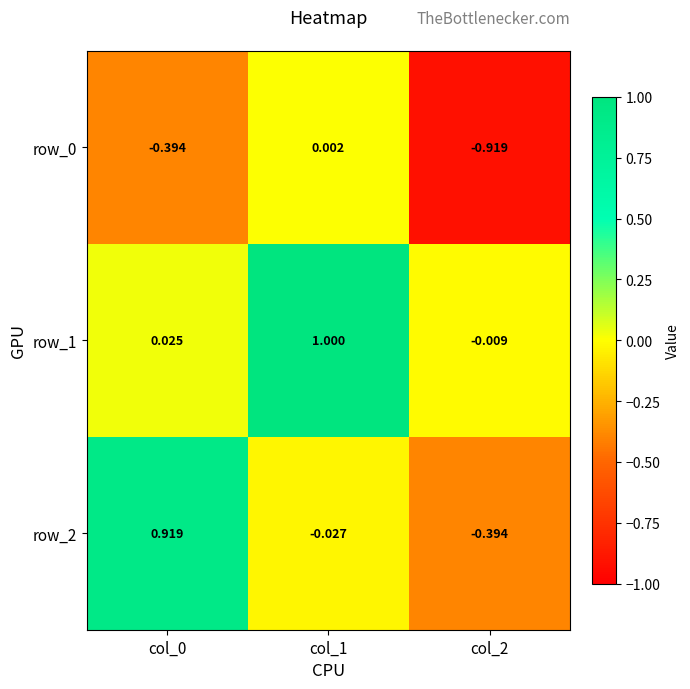

Reading left to right, transcribe all the data shown in this chart.

row_0: -0.4	0.0	-0.9
row_1: 0.0	1.0	-0.0
row_2: 0.9	-0.0	-0.4